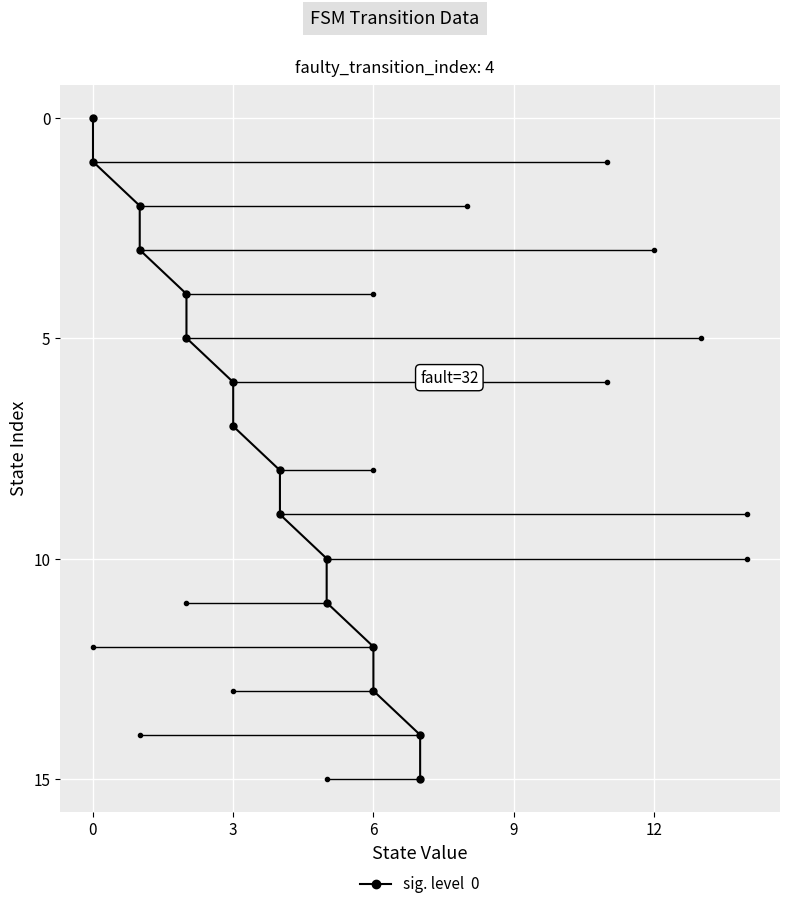

Does the chart display data point markers on the line(s)?

Yes